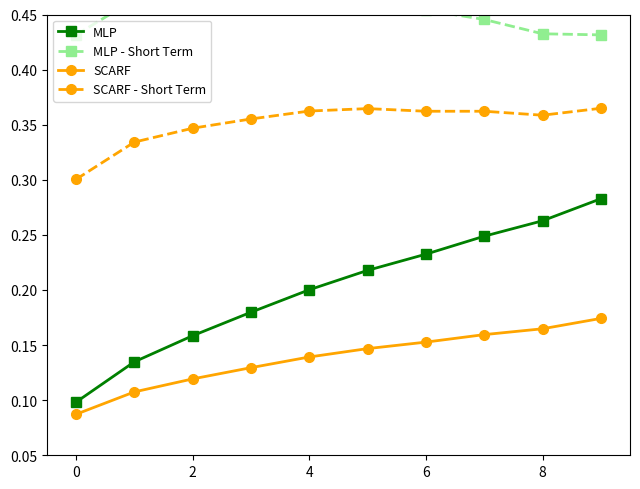

True or false: MLP and SCARF intersect in this chart.

False